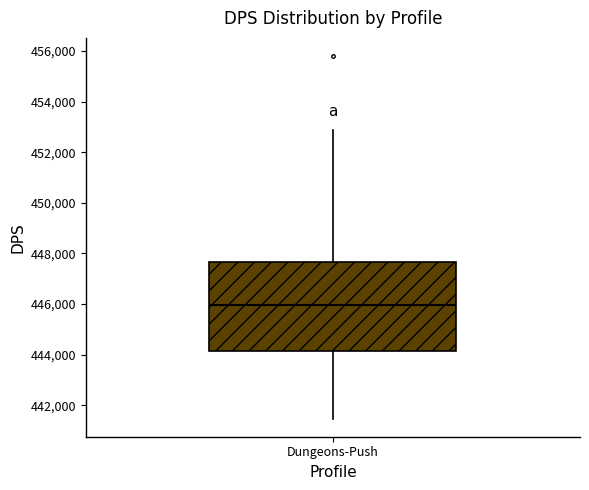

Where does the upper whisker of the box for Dungeons-Push end on the y-axis? The values are not printed on the chart, so give them approximately, as read against the axis.

452800